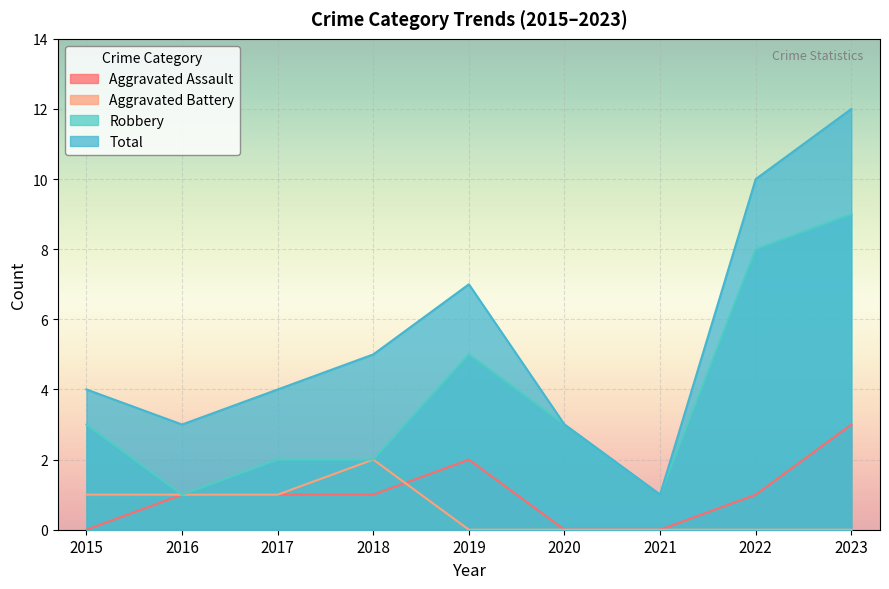

How many data points does each series have?

9